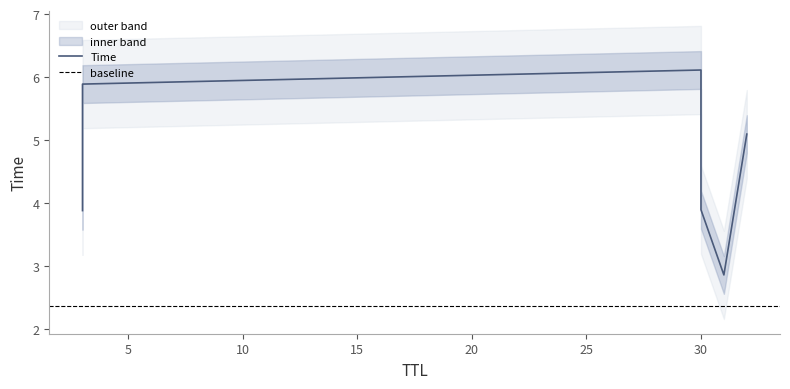

How many distinct data groups are displayed?

1